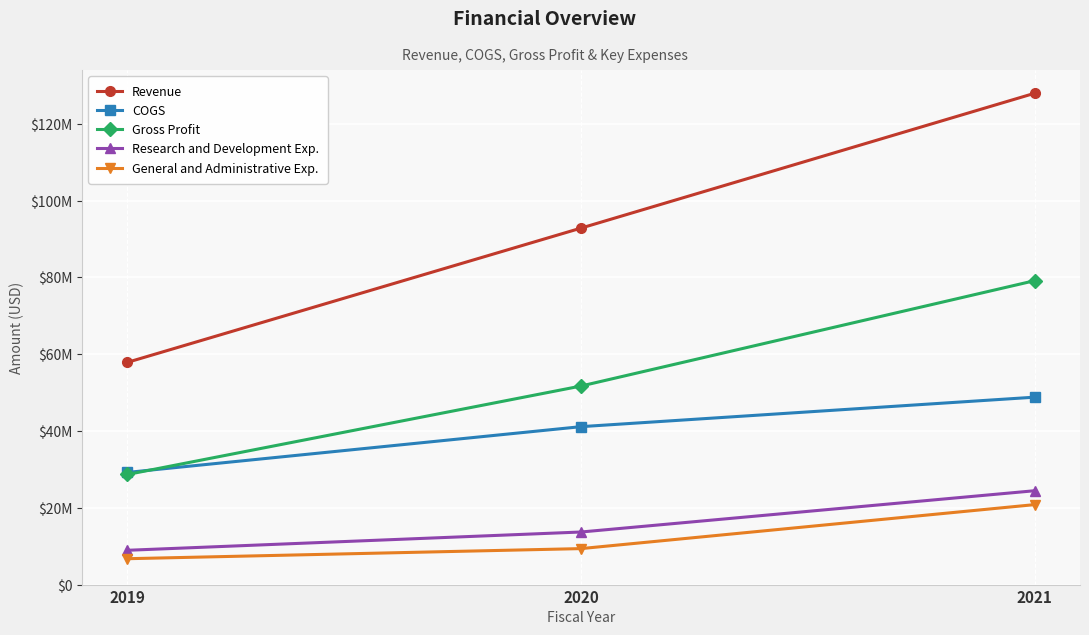

Is this an area chart (filled region under the line)?

No